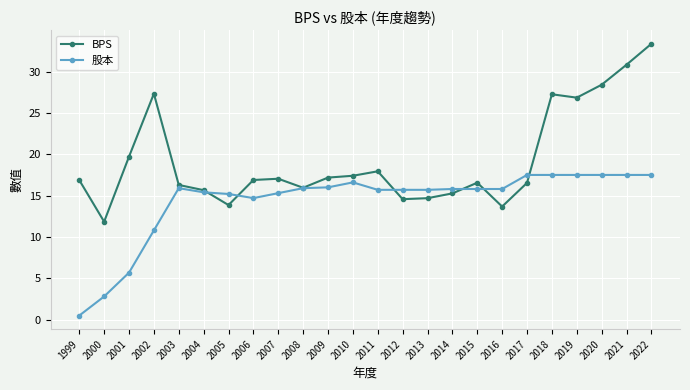

After their last crossing, which series has the higher values: 股本 or BPS?

BPS